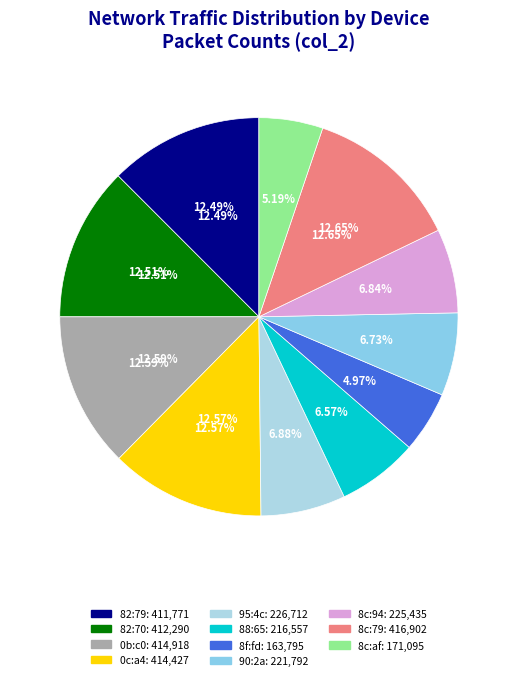

The fc:52:8d:5e:8c:94 slice represents 15% of the pie. True or false?

False